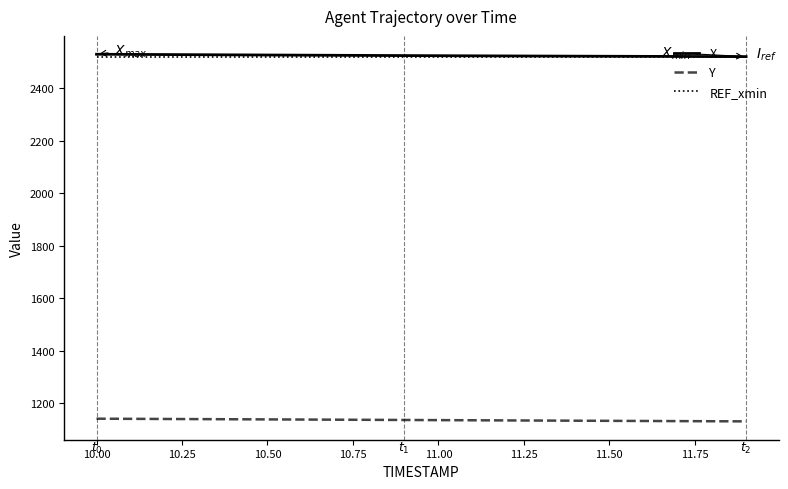

What is the minimum value for Y?

1130.0